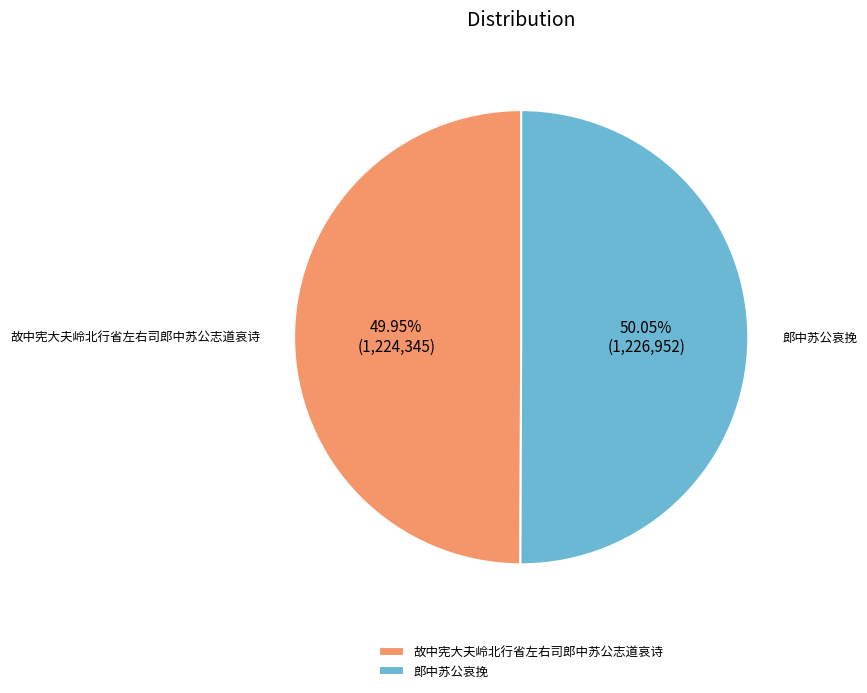

The 故中宪大夫岭北行省左右司郎中苏公志道哀诗 slice represents 39% of the pie. True or false?

False